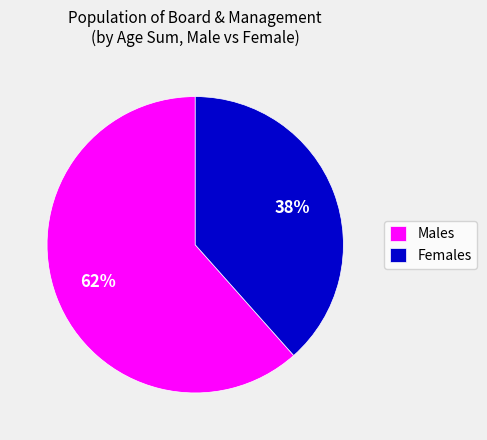

Between Males and Females, which is larger?

Males